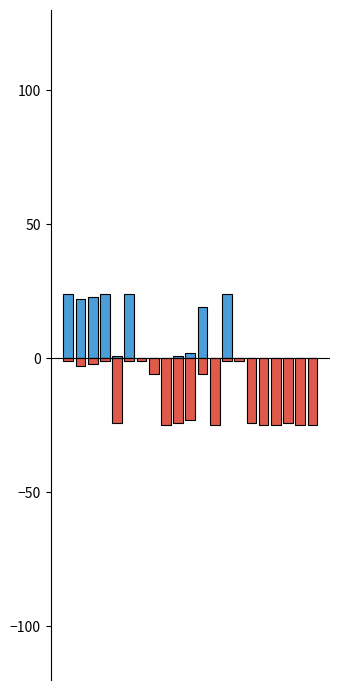

Is it true that J equals 0 at 7?

True